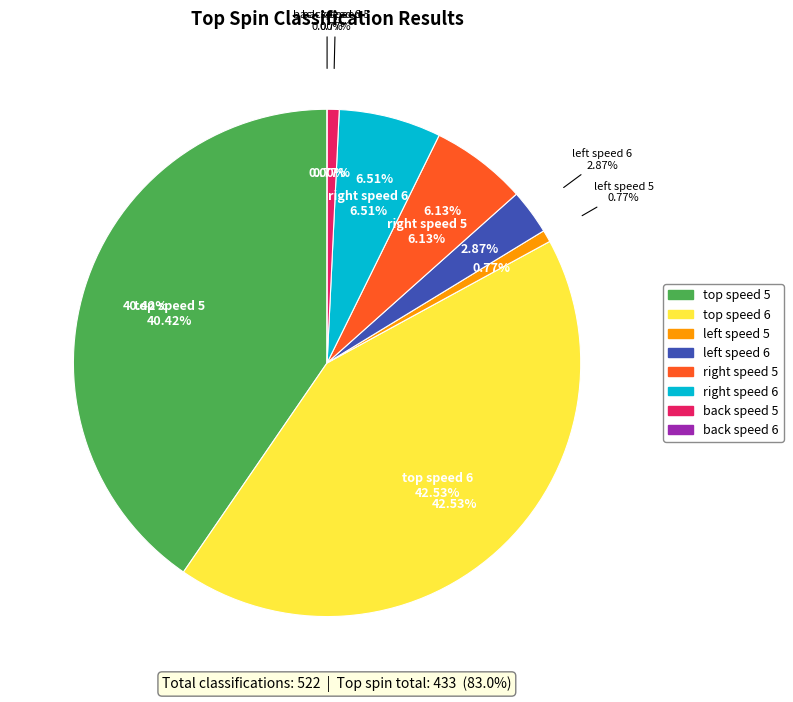

What is the largest slice in the pie chart?

top speed 6